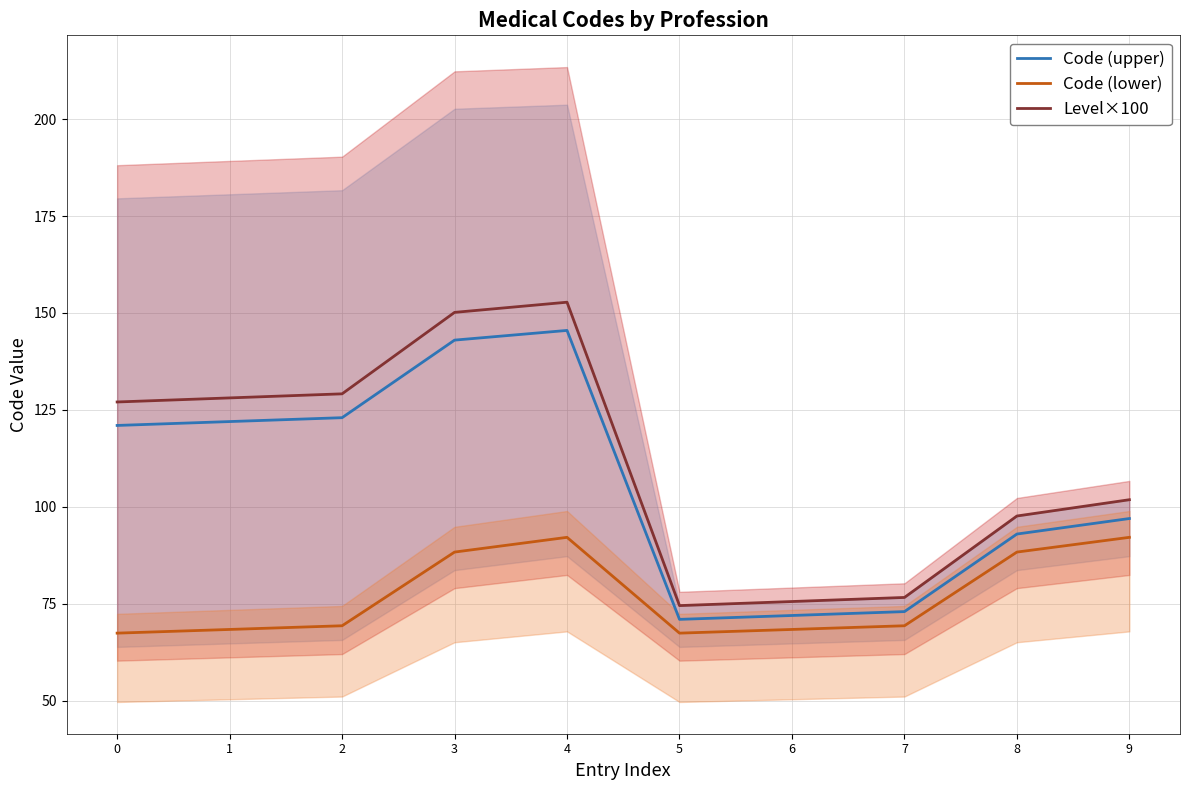

Which series has the largest range (max minus min)?

Level×100